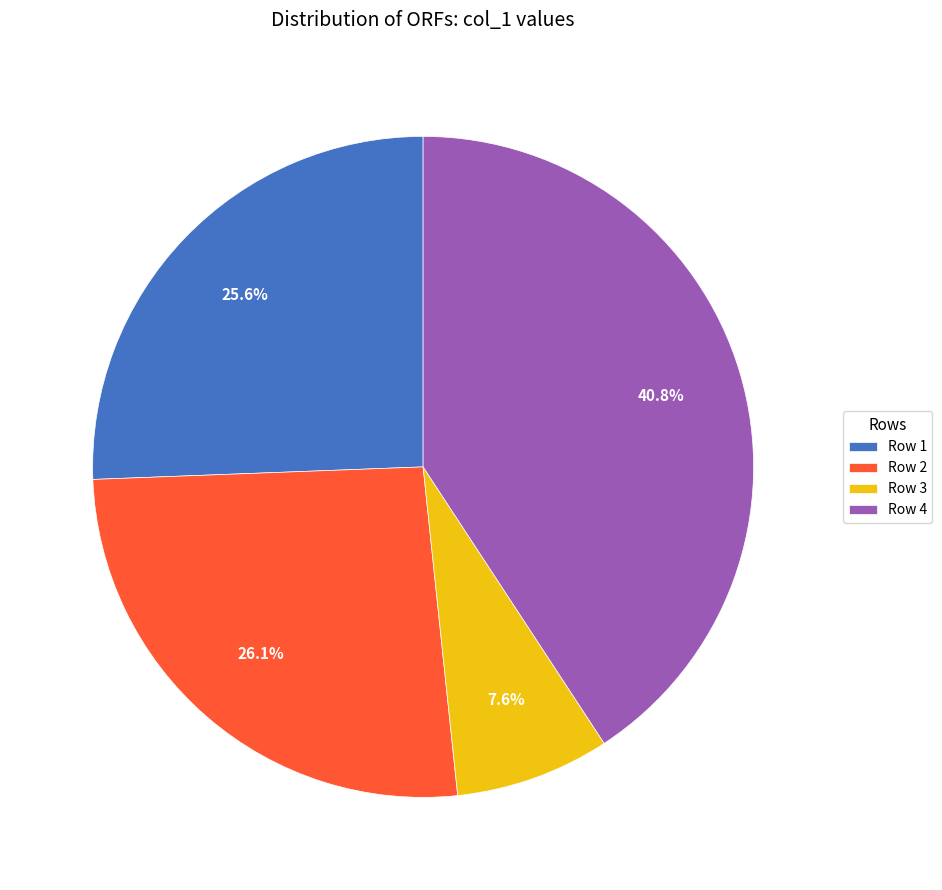

Is there any slice that represents more than half of the pie?

No